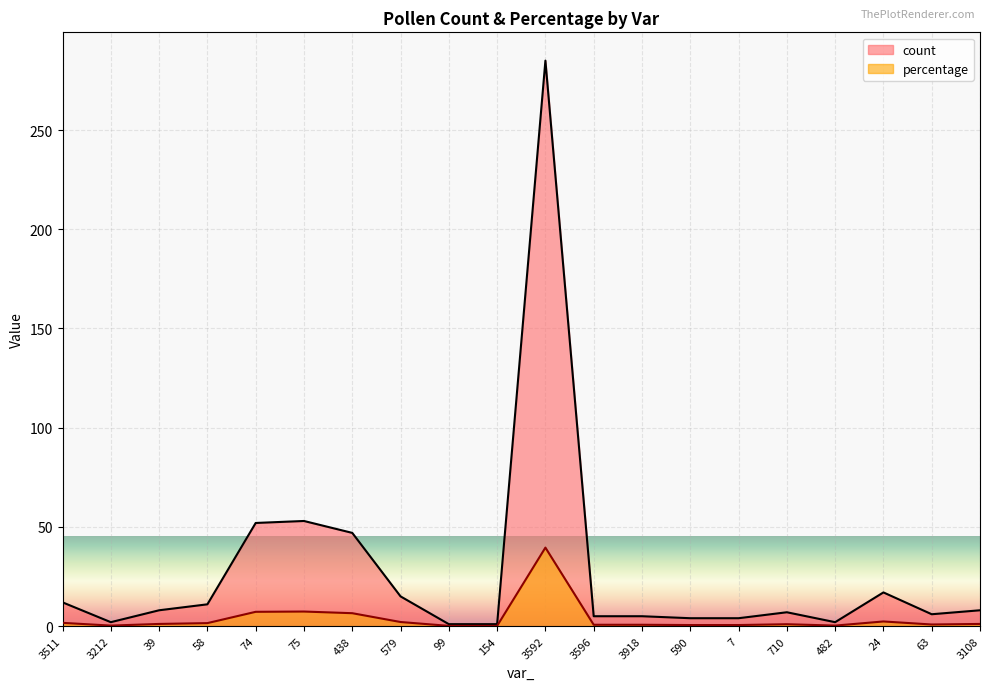

Rank the series at 154 from lowest to highest value.

percentage, count